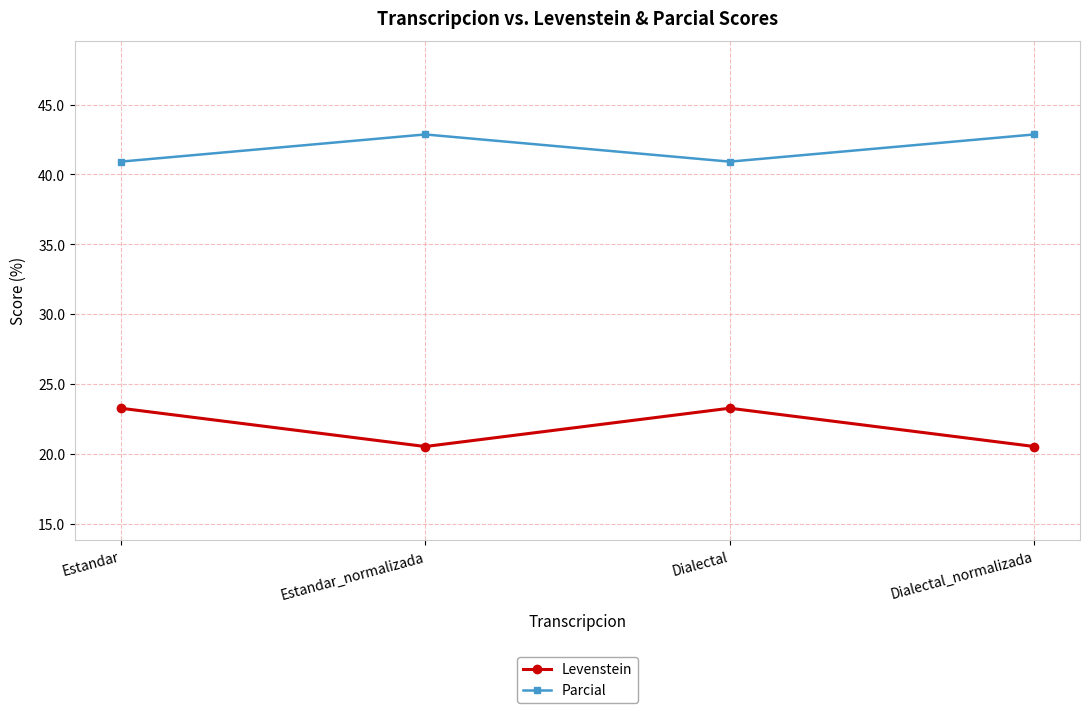

True or false: Parcial and Levenstein intersect in this chart.

False